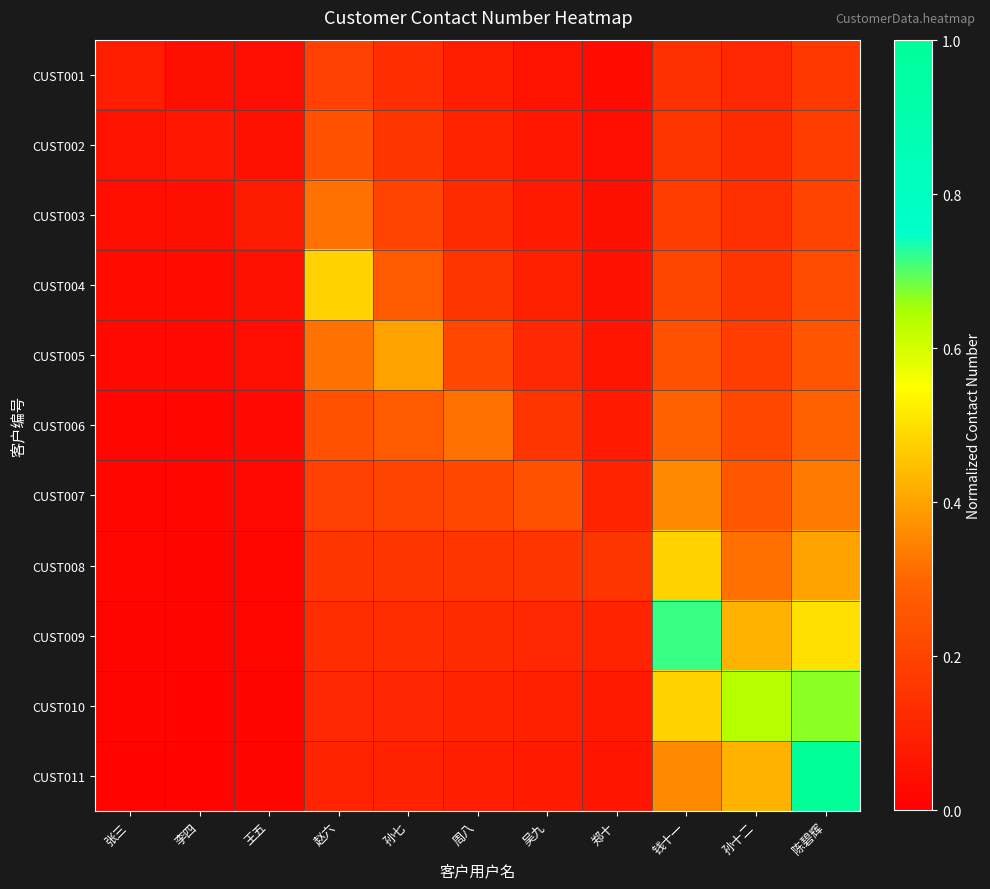

What is the difference between the highest and lowest values at 陈碧辉?

0.8